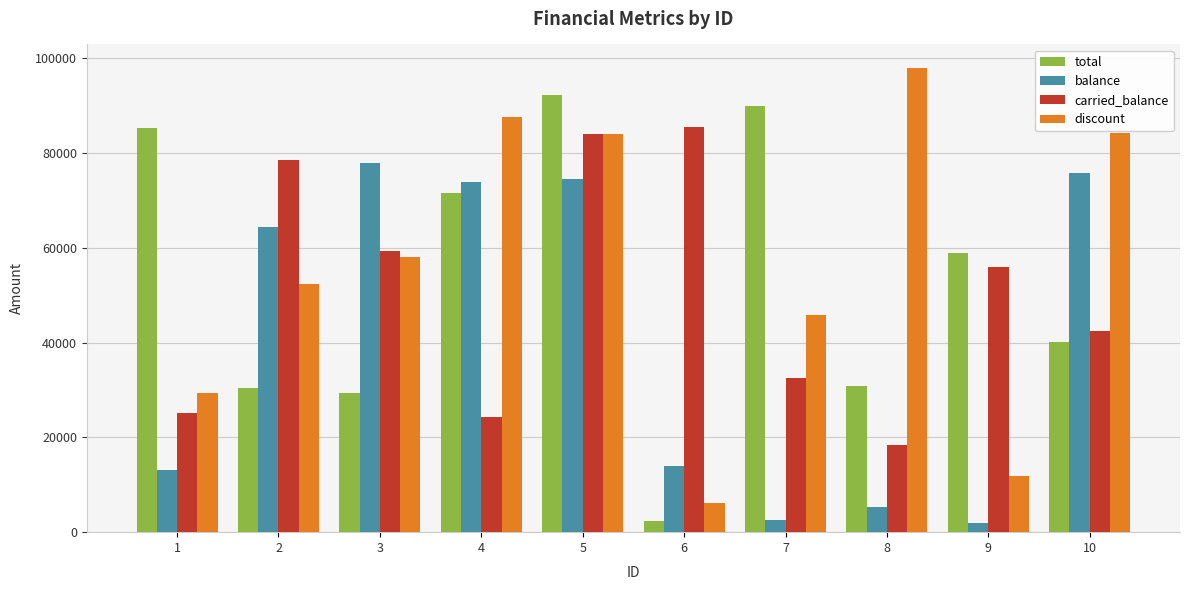

How many bars are there in total?

40